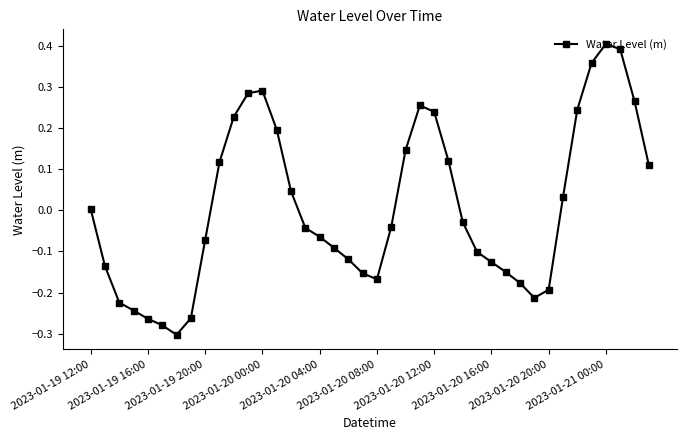

What is the difference between the maximum and minimum values?

0.7